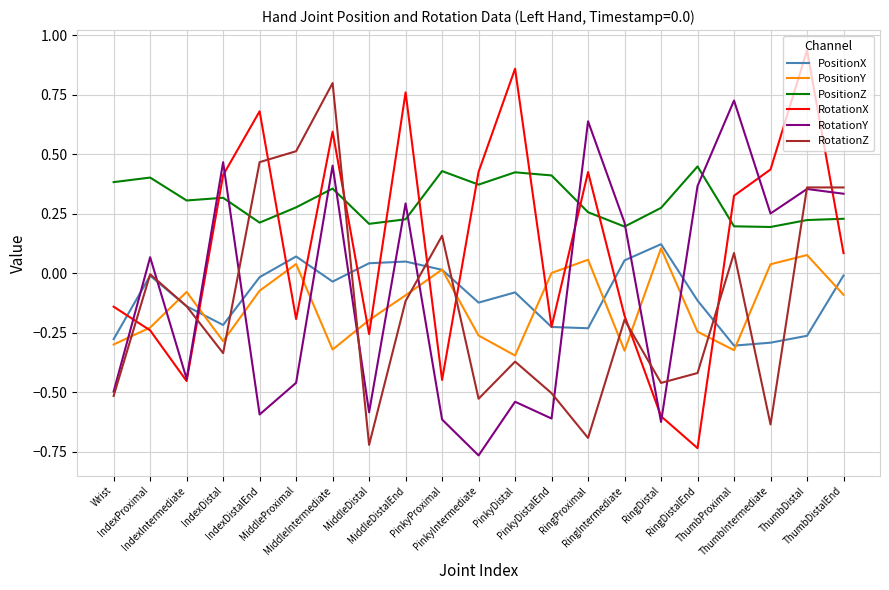

Which series has the widest spread of values?

RotationX